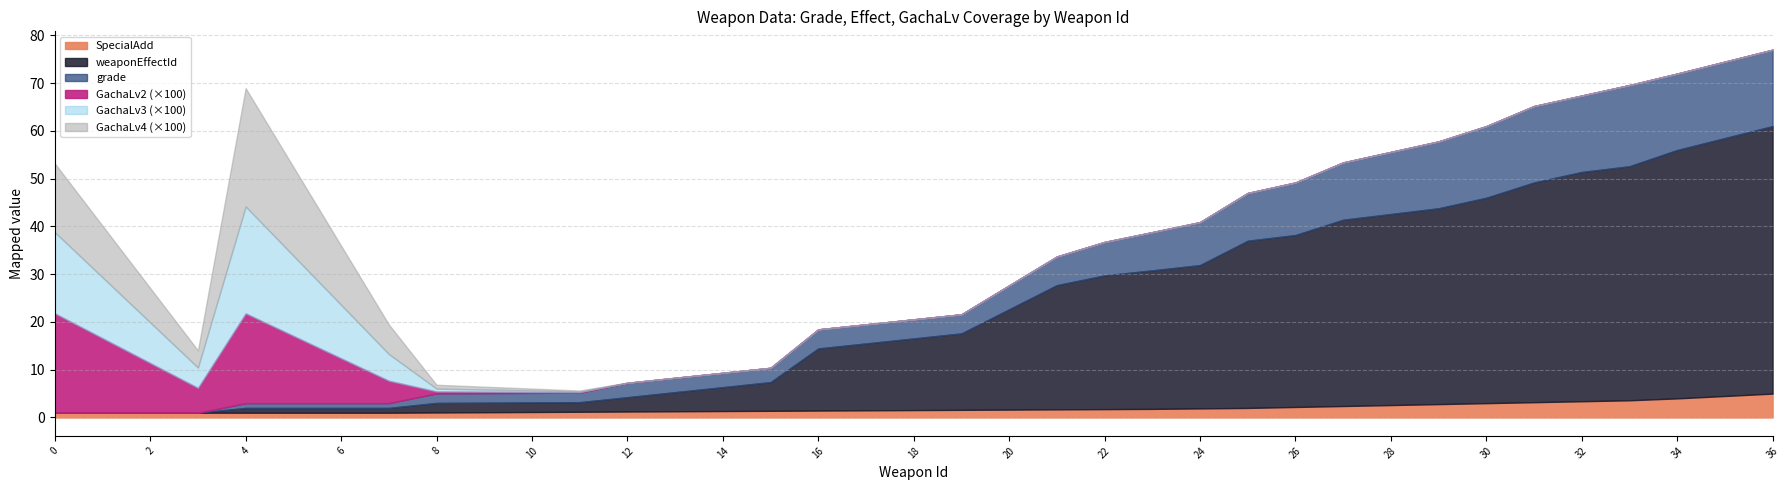

True or false: GachaLv4 and GachaLv3 cross at least once.

True